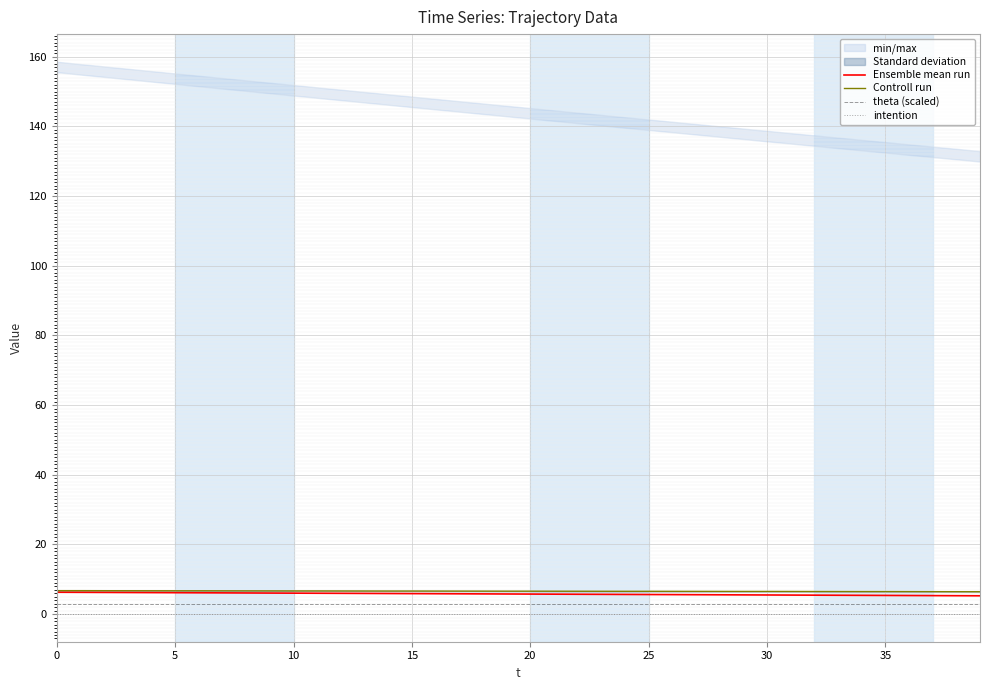

True or false: Ensemble mean run and intention intersect in this chart.

False